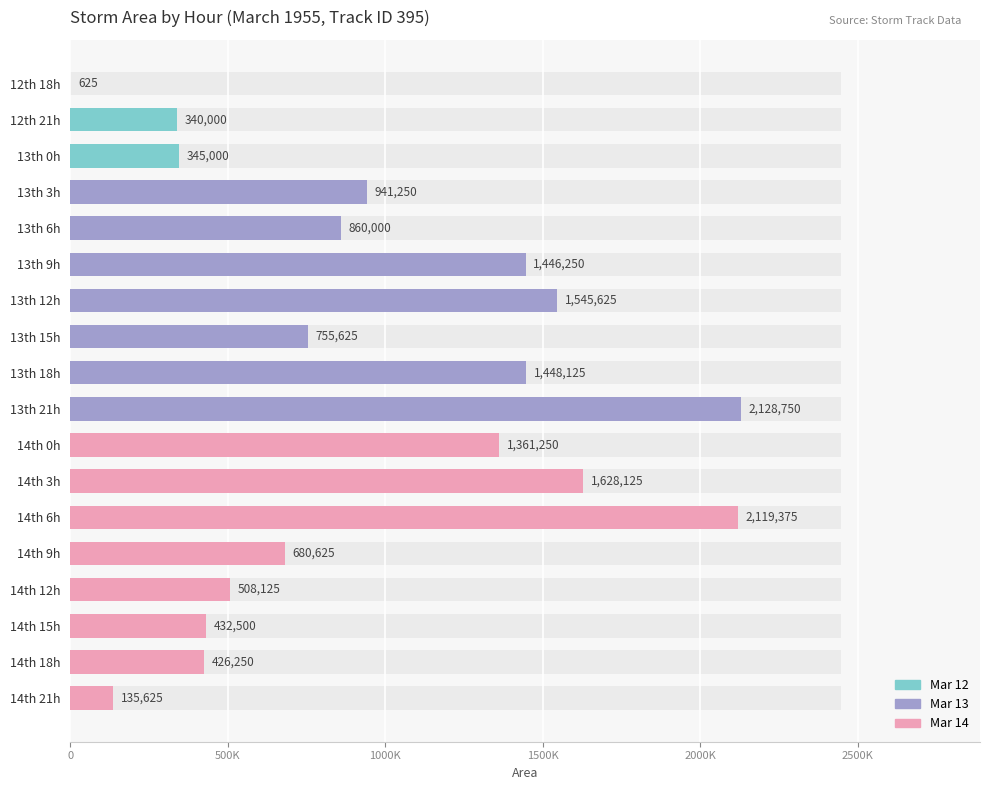

What is the sum of all values?

17103125